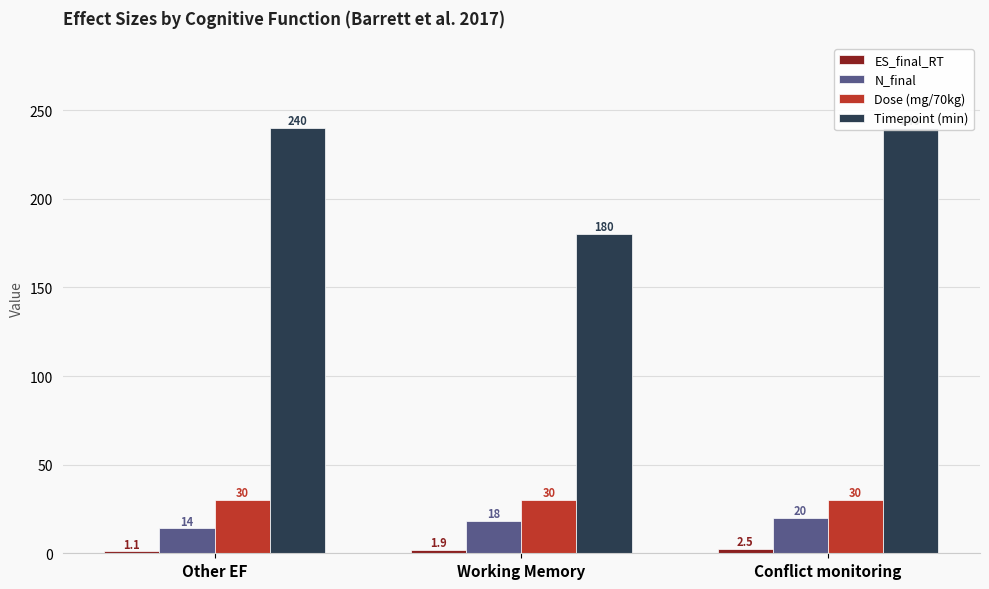

Is it true that N_final equals 6.4 at Working Memory?

False